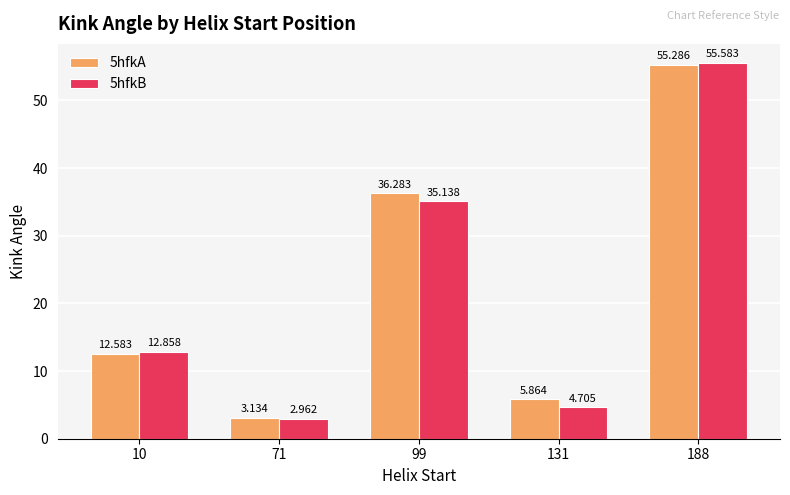

At which category does the chart reach its minimum across all series?

71